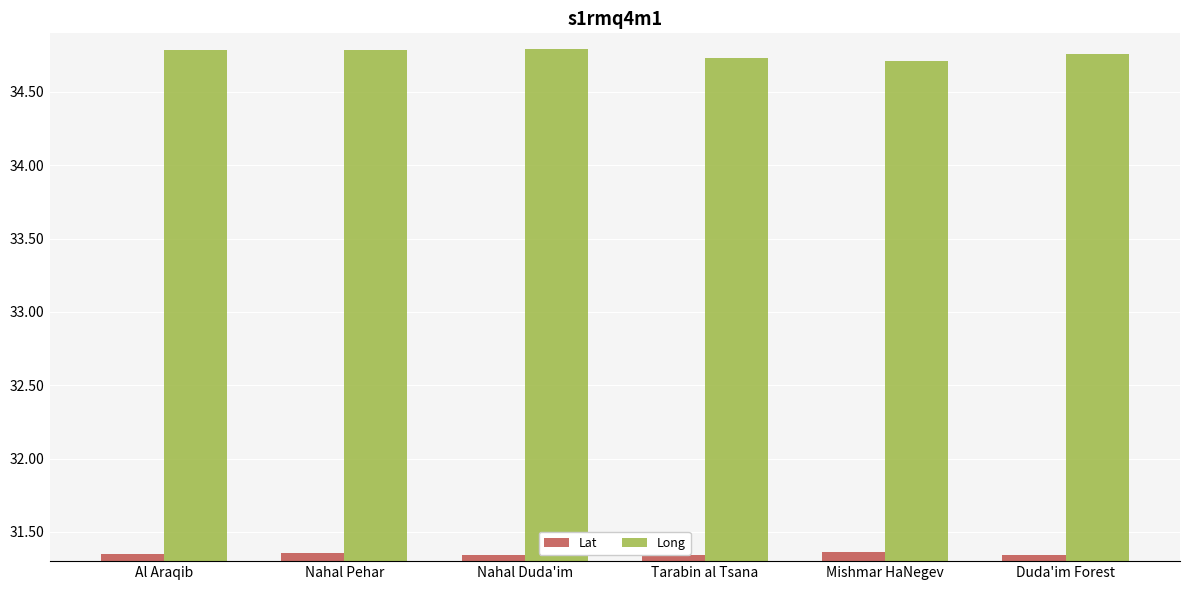

What is the sum of all Lat values?

188.1